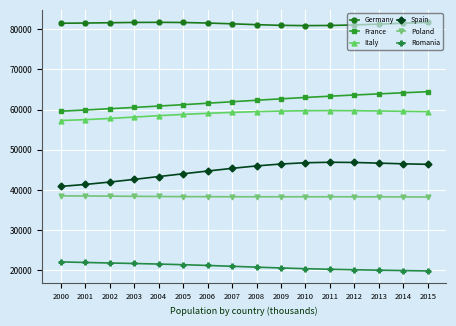

True or false: Italy and Spain cross at least once.

False